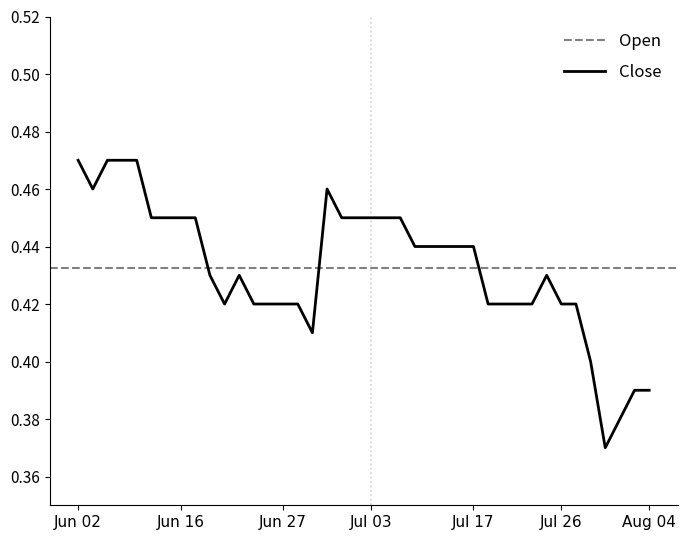

Is it true that Close equals 0.7 at Jun 02?

False